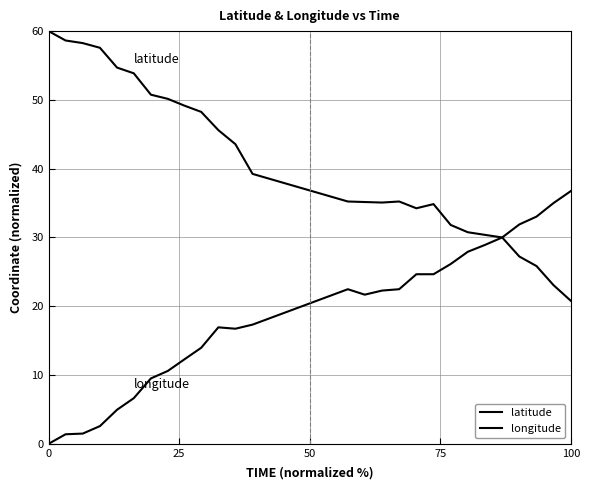

Does the chart display data point markers on the line(s)?

No